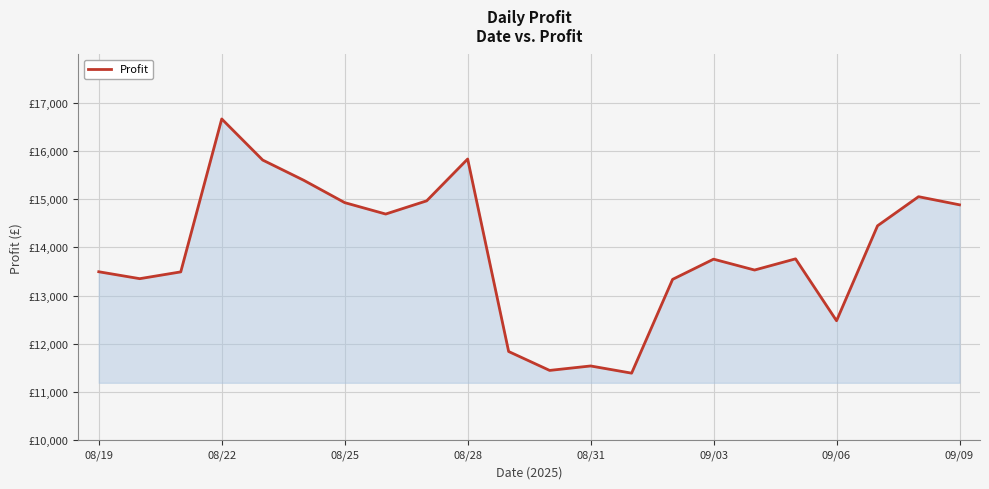

Does the chart have visible grid lines?

Yes